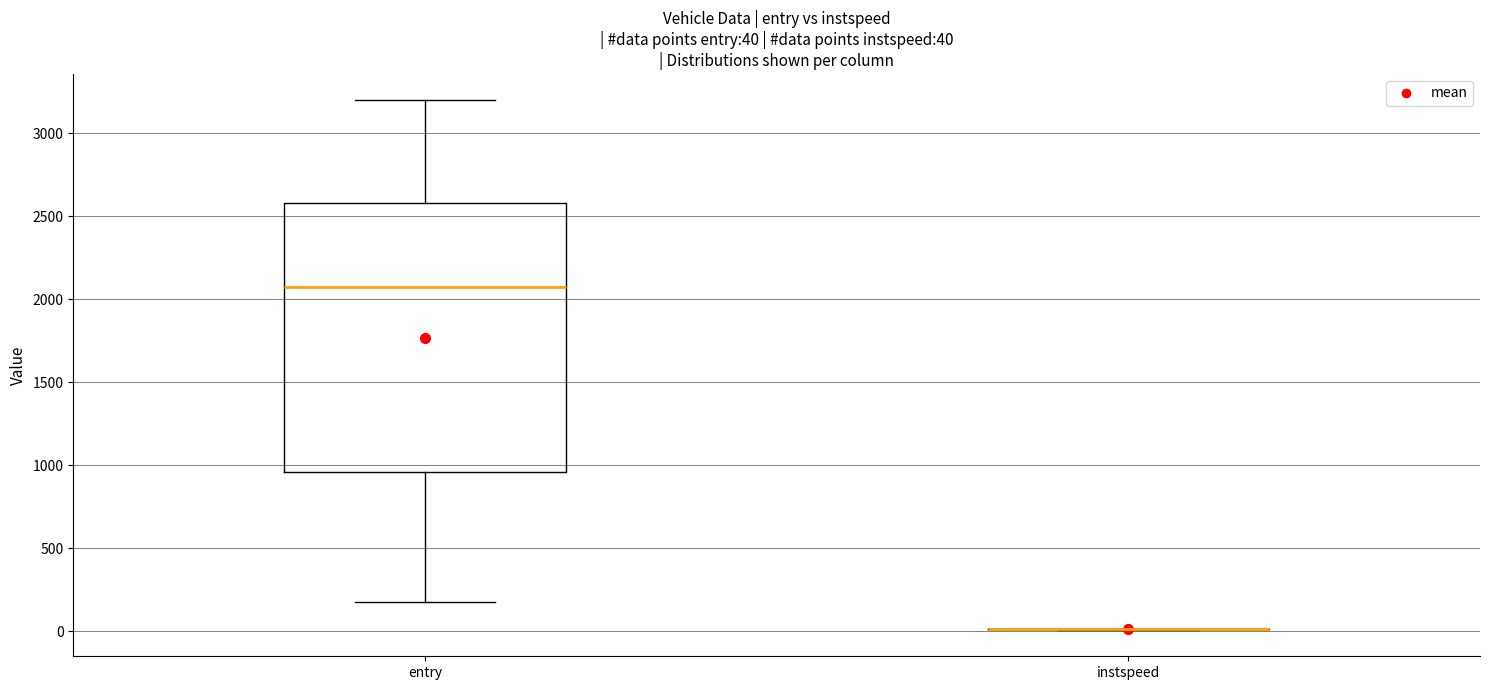

Which box is the tallest, from its lower edge to its upper edge?

entry